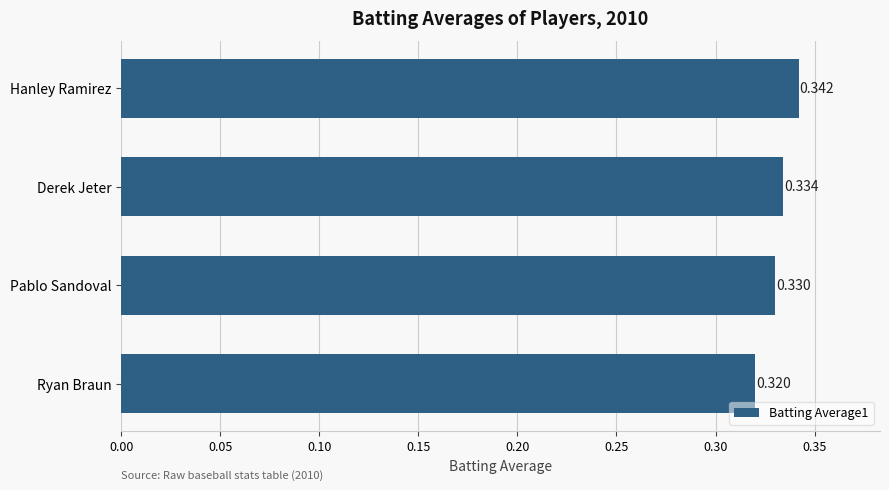

How many bars are there in total?

4